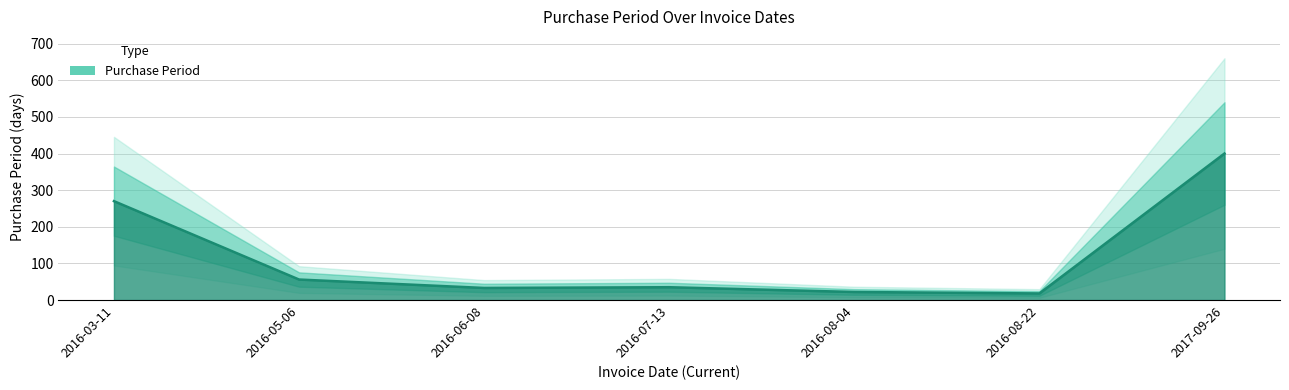

What is the minimum value shown in the chart?

18